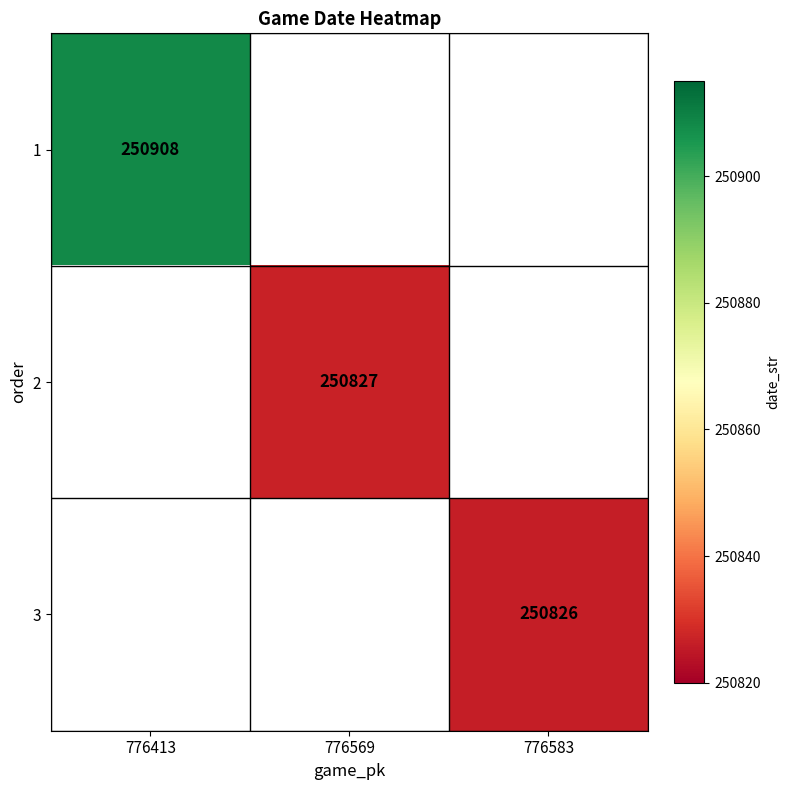

How many data points does each series have?

3